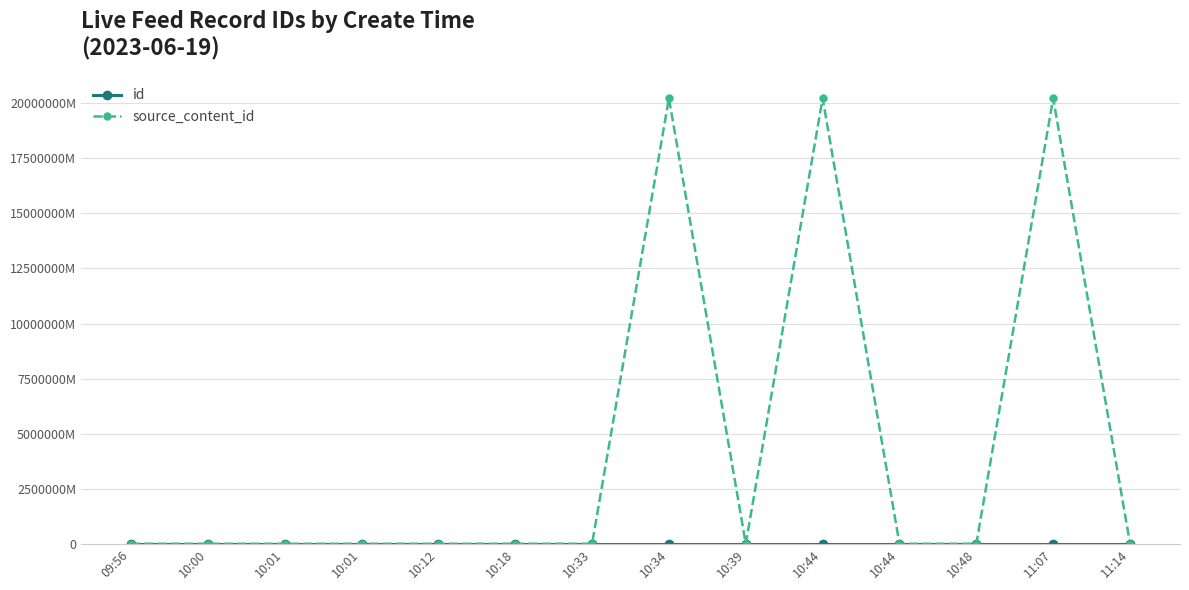

Rank the series at 11:14 from highest to lowest value.

id, source_content_id